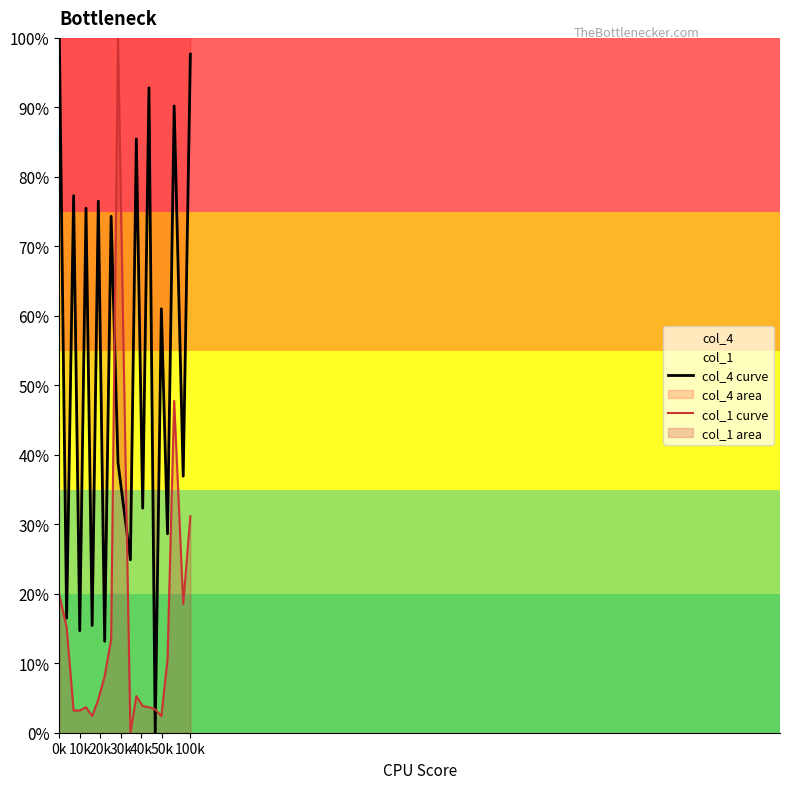

Rank the series by their average value, from lowest to highest.

col_1 curve, col_4 curve